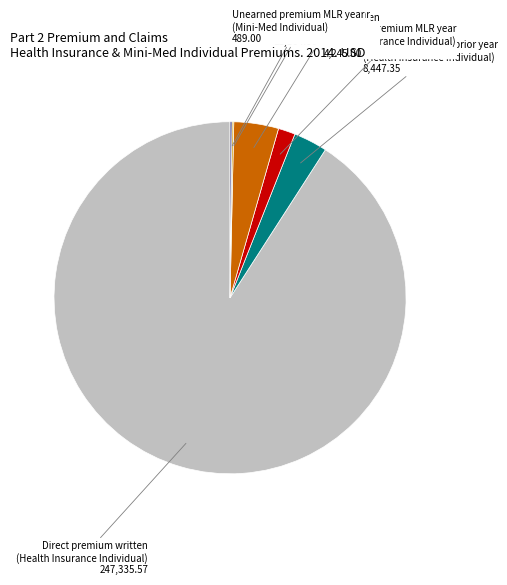

Is there any slice that represents more than half of the pie?

Yes